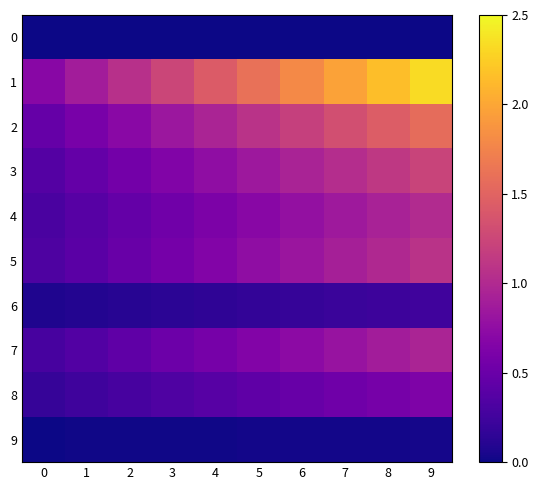

Reading left to right, list all the values displayed in this chart.

0: 0=0.0	1=0.0	2=0.0	3=0.0	4=0.0	5=0.0	6=0.0	7=0.0	8=0.0	9=0.0
1: 0=0.7	1=0.9	2=1.1	3=1.2	4=1.4	5=1.6	6=1.8	7=2.0	8=2.2	9=2.3
2: 0=0.5	1=0.6	2=0.7	3=0.8	4=1.0	5=1.1	6=1.2	7=1.3	8=1.4	9=1.6
3: 0=0.4	1=0.5	2=0.6	3=0.7	4=0.7	5=0.8	6=0.9	7=1.0	8=1.1	9=1.2
4: 0=0.3	1=0.4	2=0.5	3=0.5	4=0.6	5=0.7	6=0.8	7=0.9	8=0.9	9=1.0
5: 0=0.3	1=0.4	2=0.5	3=0.6	4=0.7	5=0.7	6=0.8	7=0.9	8=1.0	9=1.1
6: 0=0.1	1=0.1	2=0.1	3=0.1	4=0.2	5=0.2	6=0.2	7=0.2	8=0.2	9=0.2
7: 0=0.3	1=0.4	2=0.4	3=0.5	4=0.6	5=0.7	6=0.7	7=0.8	8=0.9	9=1.0
8: 0=0.2	1=0.2	2=0.3	3=0.3	4=0.4	5=0.4	6=0.5	7=0.5	8=0.6	9=0.6
9: 0=0.0	1=0.0	2=0.0	3=0.0	4=0.0	5=0.0	6=0.0	7=0.0	8=0.0	9=0.0